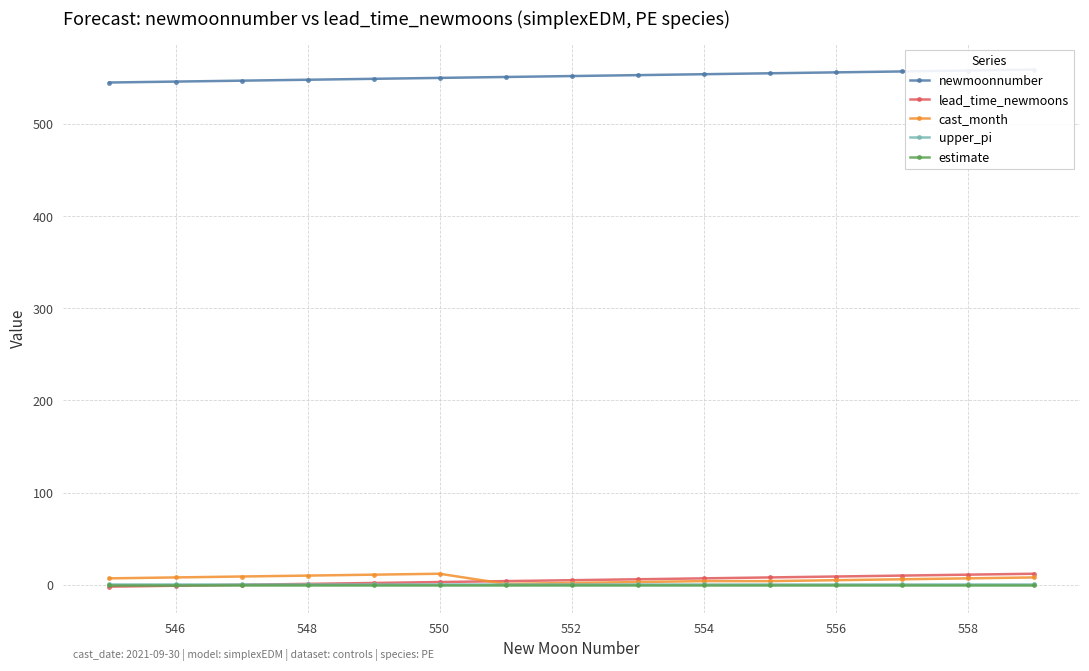

True or false: upper_pi has a value of 1.0 at 552.

True